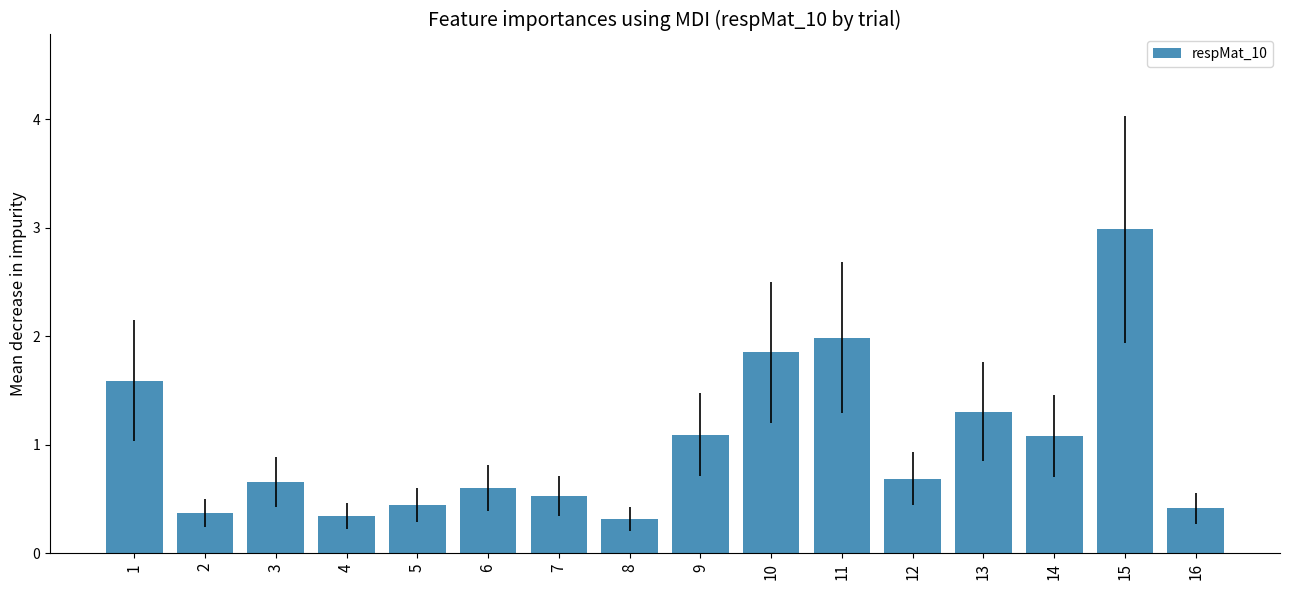

What is the difference between the maximum and minimum values?

2.7